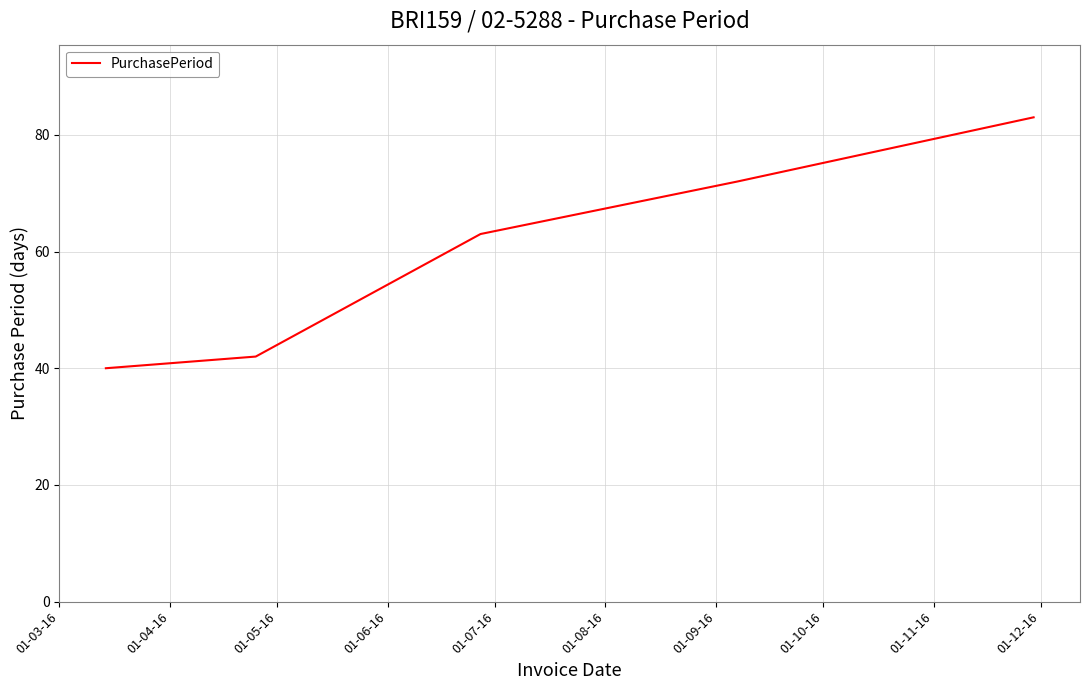

Reading left to right, list all the values displayed in this chart.

40	42	63	72	83